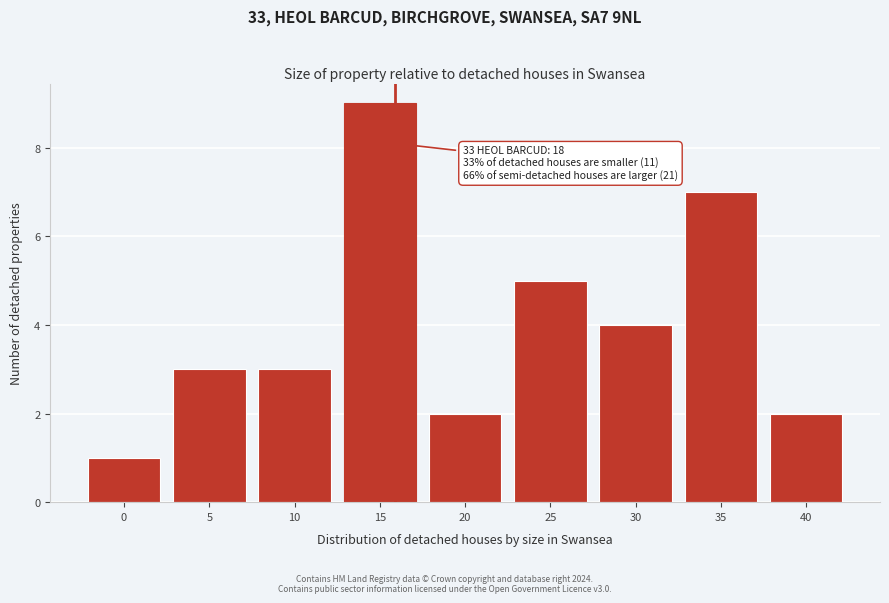

Reading left to right, what are all the values shown in this chart?

1	3	3	9	2	5	4	7	2